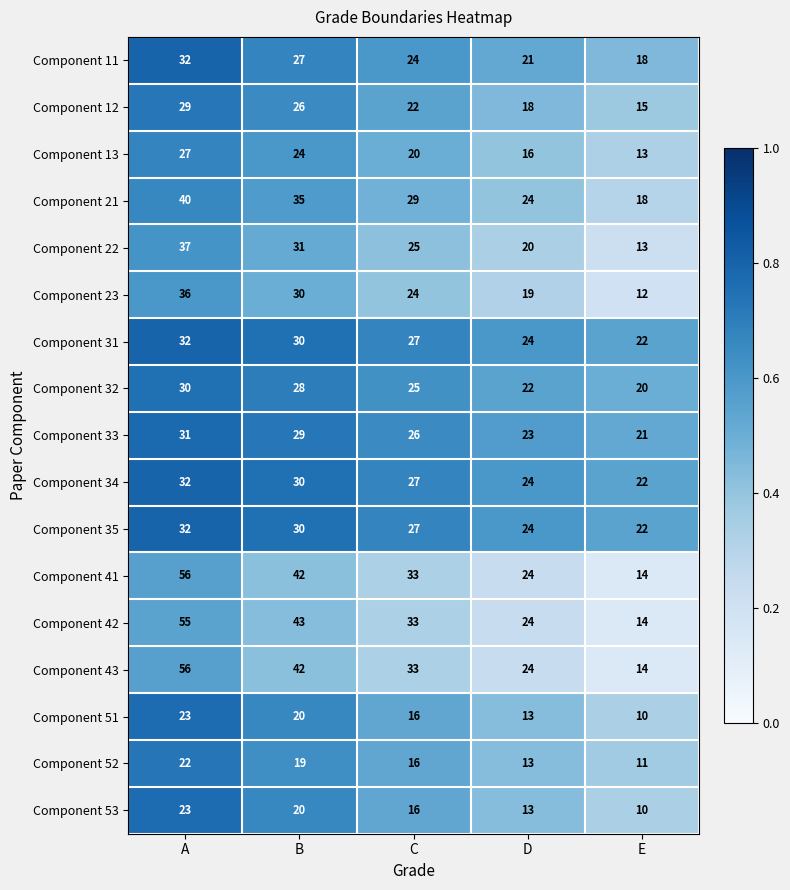

Is it true that Component 42 equals 74 at A?

False